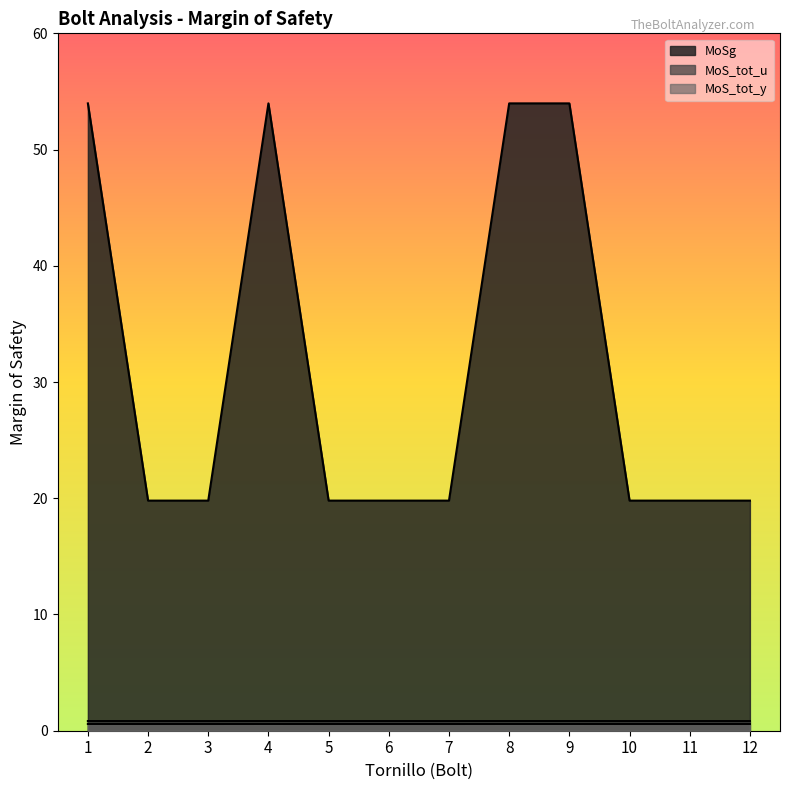

At which category does MoSg reach its first local valley?

2